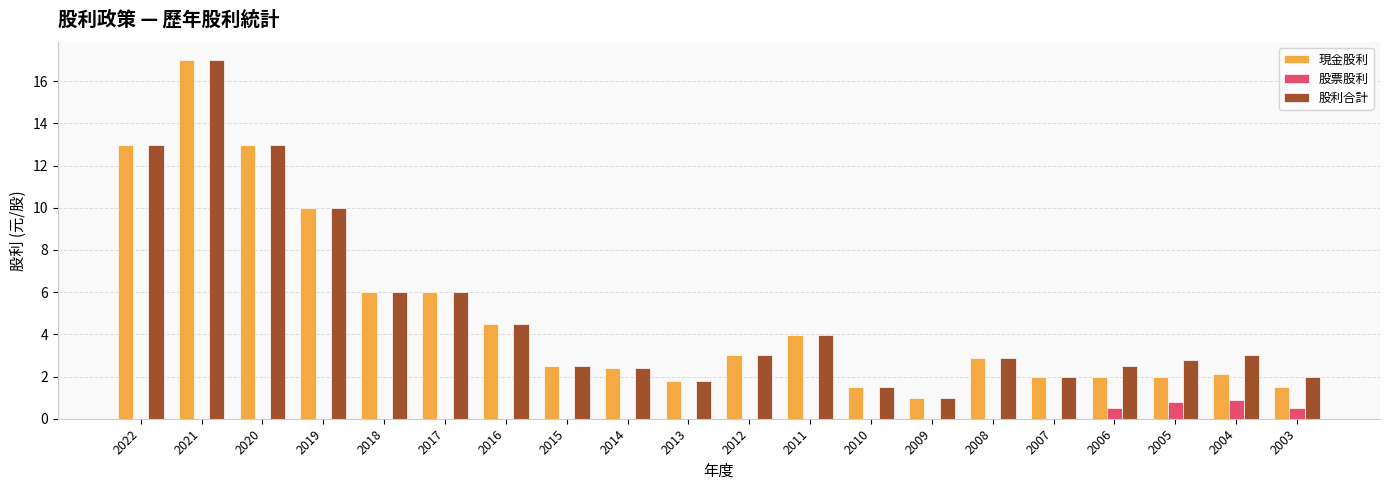

Reading right to left, list all the values displayed in this chart.

現金股利: 2003=1.5	2004=2.1	2005=2.0	2006=2.0	2007=2.0	2008=2.9	2009=1.0	2010=1.5	2011=4.0	2012=3.0	2013=1.8	2014=2.4	2015=2.5	2016=4.5	2017=6.0	2018=6.0	2019=10.0	2020=13.0	2021=17.0	2022=13.0
股票股利: 2003=0.5	2004=0.9	2005=0.8	2006=0.5	2007=0.0	2008=0.0	2009=0.0	2010=0.0	2011=0.0	2012=0.0	2013=0.0	2014=0.0	2015=0.0	2016=0.0	2017=0.0	2018=0.0	2019=0.0	2020=0.0	2021=0.0	2022=0.0
股利合計: 2003=2.0	2004=3.0	2005=2.8	2006=2.5	2007=2.0	2008=2.9	2009=1.0	2010=1.5	2011=4.0	2012=3.0	2013=1.8	2014=2.4	2015=2.5	2016=4.5	2017=6.0	2018=6.0	2019=10.0	2020=13.0	2021=17.0	2022=13.0